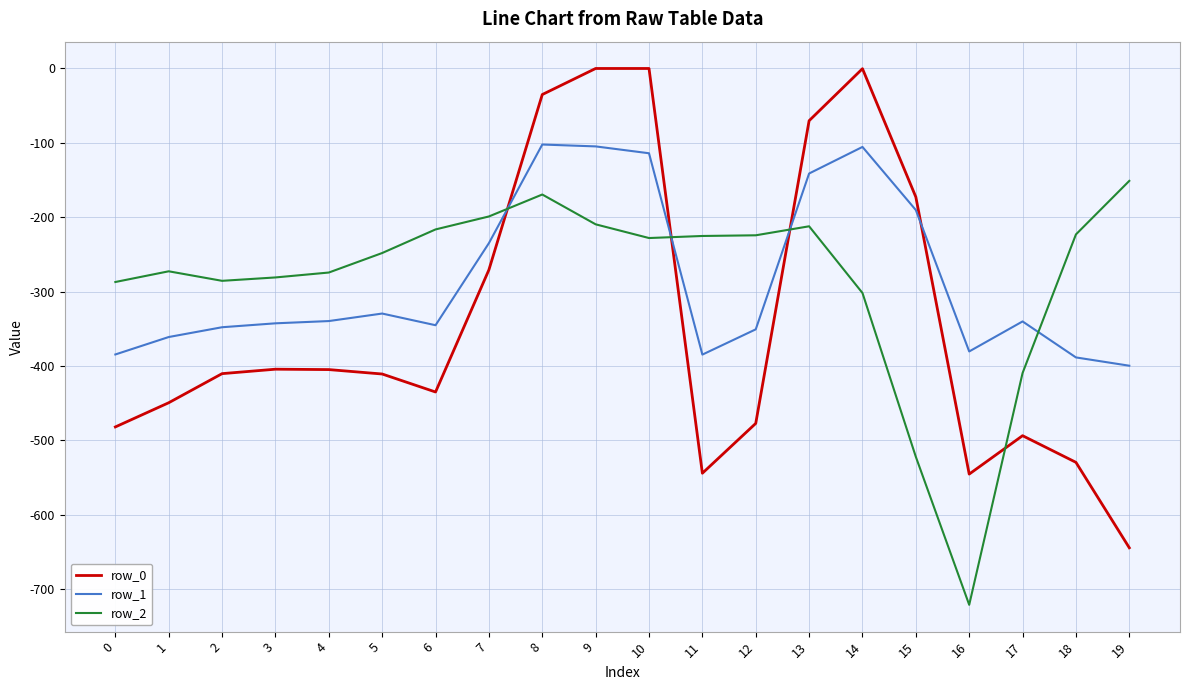

What are all the series names shown in the legend?

row_0, row_1, row_2